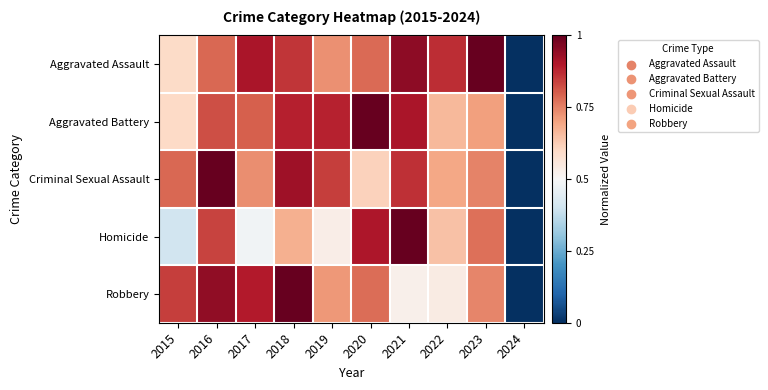

Rank the series at 2015 from highest to lowest value.

Robbery, Criminal Sexual Assault, Aggravated Battery, Aggravated Assault, Homicide